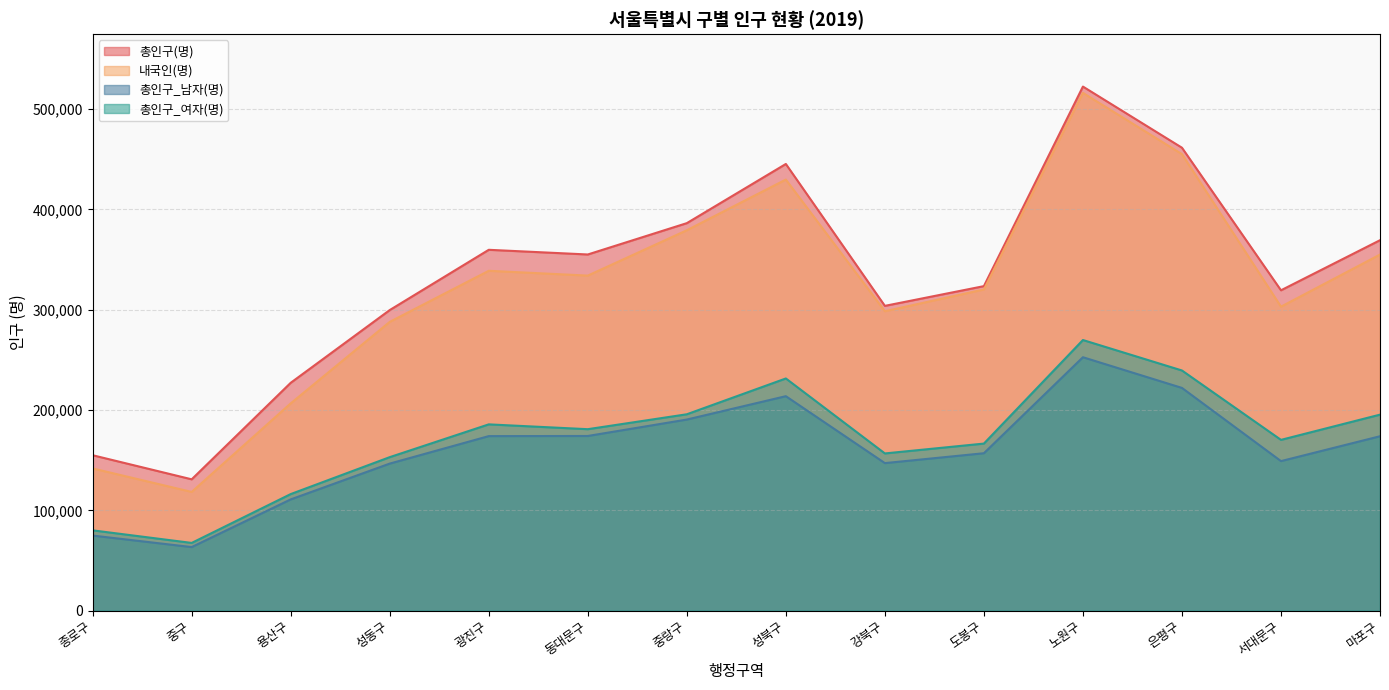

How many data points in 총인구_남자(명) are less than 173893?

7